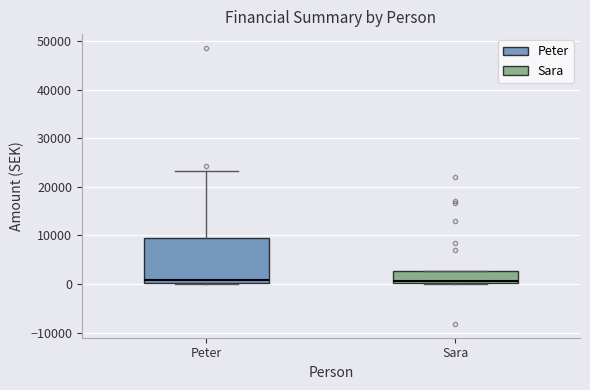

Reading left to right, transcribe this box plot: for each box, give where its median line is, the range the box spans, and where its two whiskers end, as read against the y-axis. The values are not printed on the chart, so give them approximately, as read against the axis.

Peter: median 1000, box 0 to 10000, whiskers 0 to 23000
Sara: median 1000, box 0 to 3000, whiskers 0 to 3000